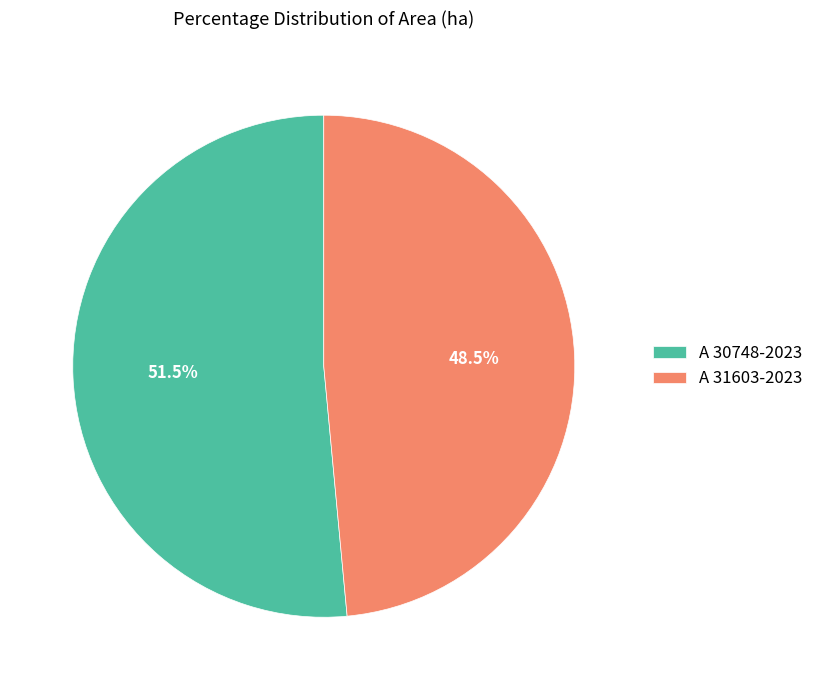

To the nearest percent, what is the combined percentage of A 31603-2023 and A 30748-2023?

100%